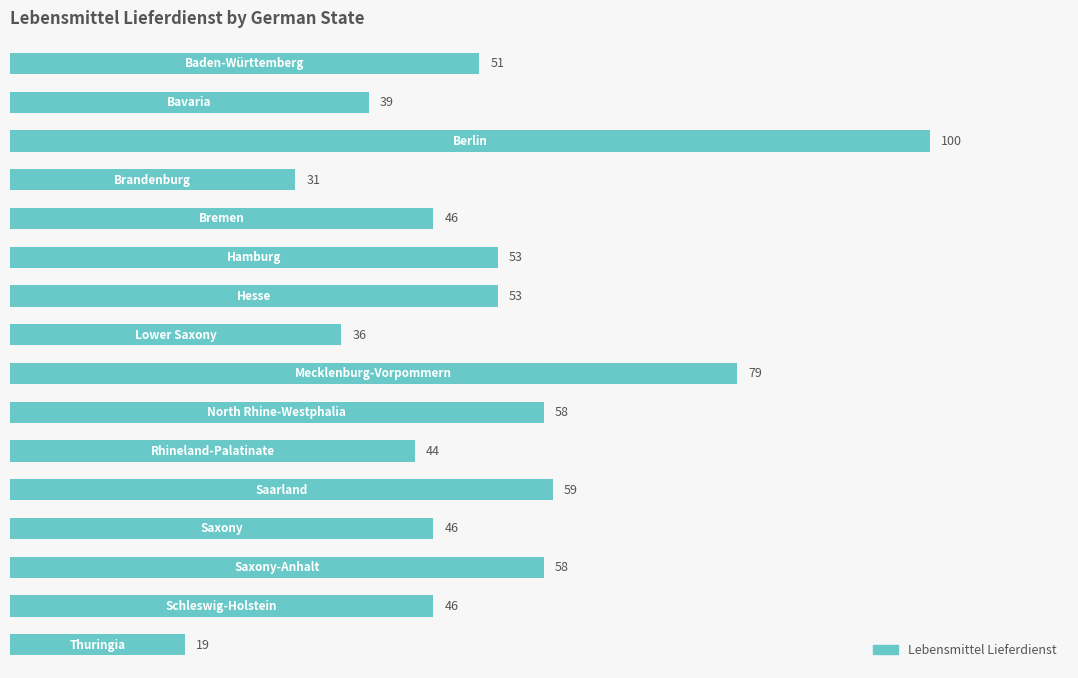

What is the difference between the second highest and second lowest values?

48